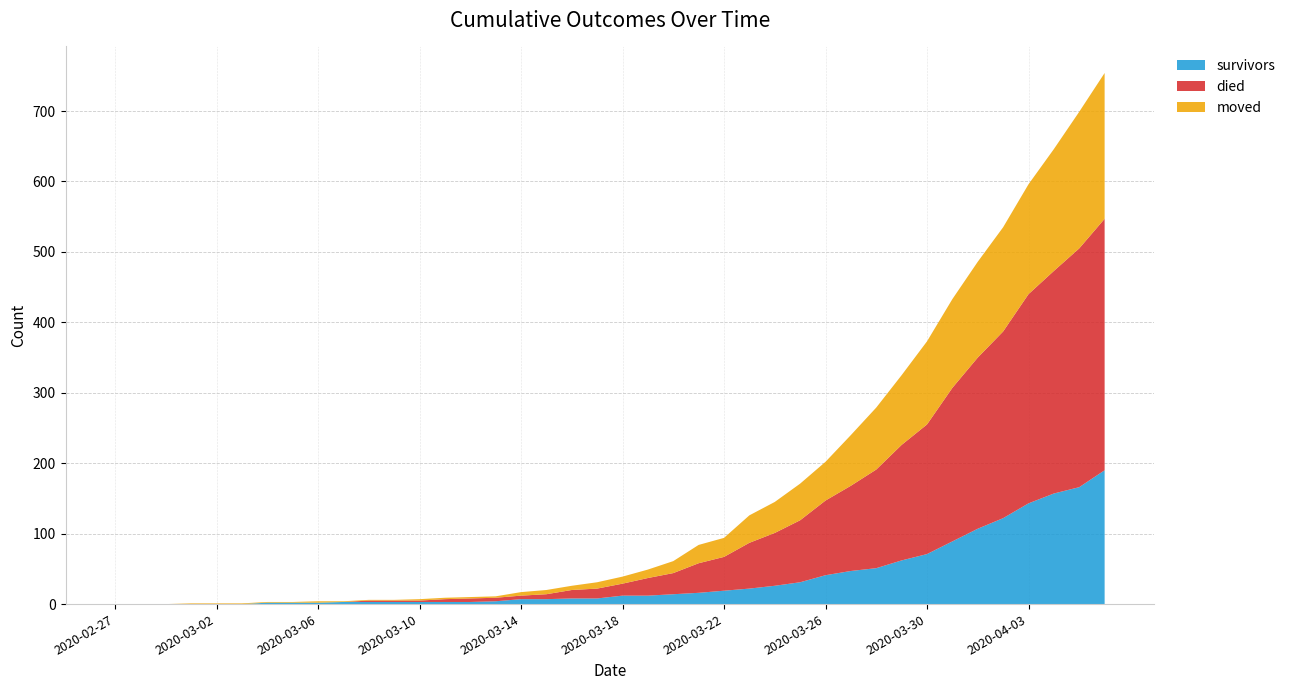

Reading left to right, extract all data points from this chart.

survivors: 0	0	0	0	0	0	2	2	2	3	3	3	3	3	3	4	7	7	8	8	12	12	14	16	19	22	26	31	41	47	51	62	71	89	107	122	143	157	166	190
died: 0	0	0	0	0	0	0	0	0	0	2	2	2	4	5	5	5	7	12	14	17	25	30	42	48	65	75	88	106	121	140	164	184	218	243	265	297	316	339	357
moved: 0	0	0	1	1	1	1	1	2	1	1	1	2	2	2	2	5	6	6	9	10	12	17	26	27	39	44	52	55	72	88	99	118	126	136	148	156	173	194	207